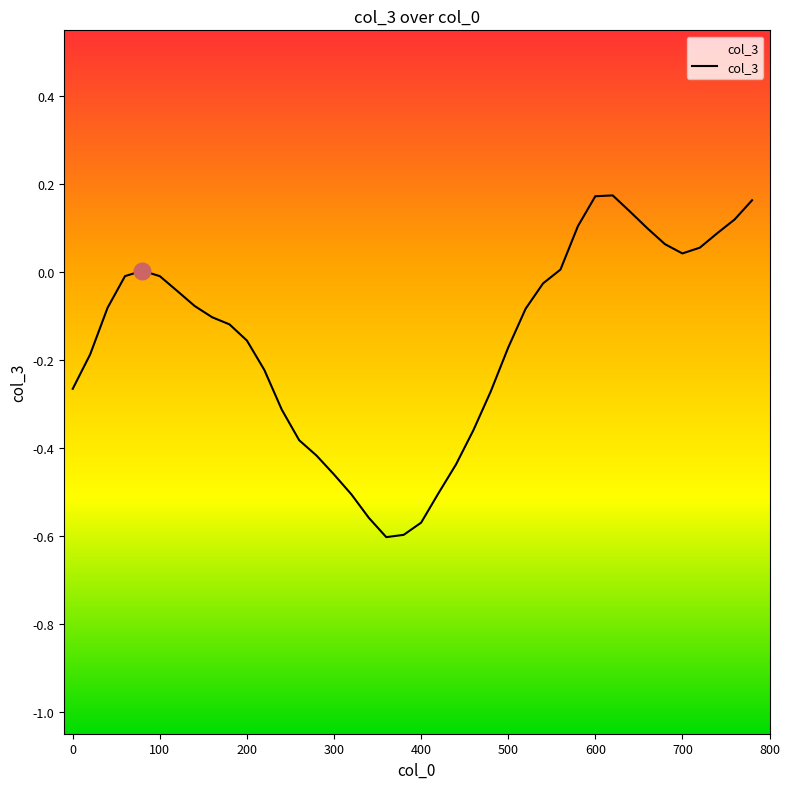

Rank the categories by value from lowest to highest.

360, 380, 400, 340, 320, 420, 300, 440, 280, 260, 460, 240, 480, 0, 220, 20, 500, 200, 180, 160, 520, 40, 140, 120, 540, 100, 60, 80, 560, 700, 720, 680, 740, 660, 580, 760, 640, 780, 600, 620